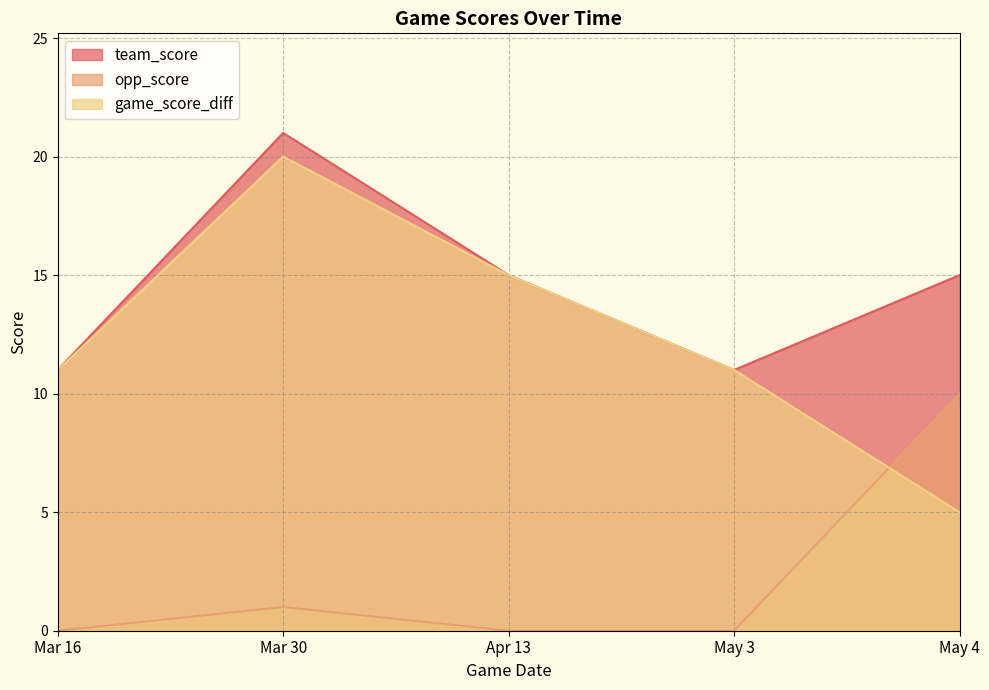

Is the value of team_score at May 4 greater than the value of game_score_diff at May 3?

Yes